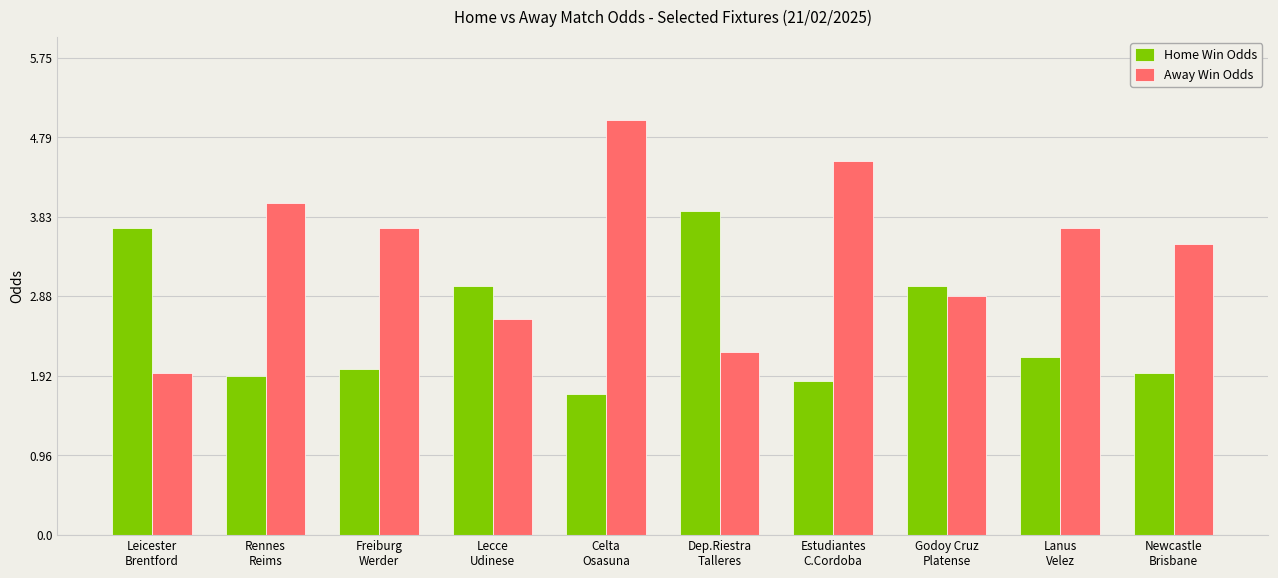

Rank the series at Godoy Cruz
Platense from lowest to highest value.

Away Win Odds, Home Win Odds